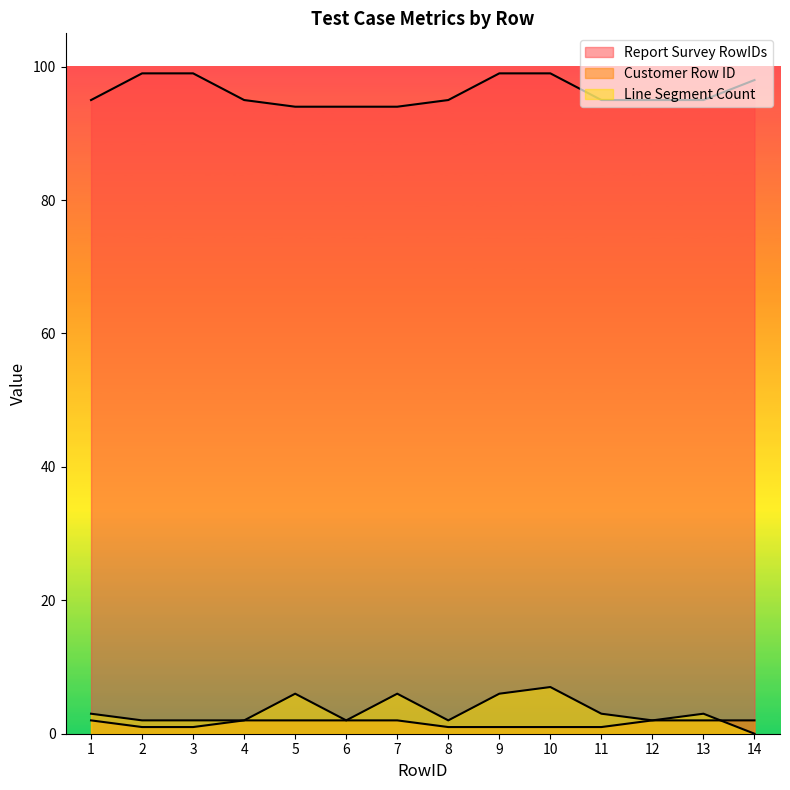

List the labels in order of Report Survey RowIDs value, largest first.

2, 3, 9, 10, 14, 1, 4, 8, 11, 12, 13, 5, 6, 7